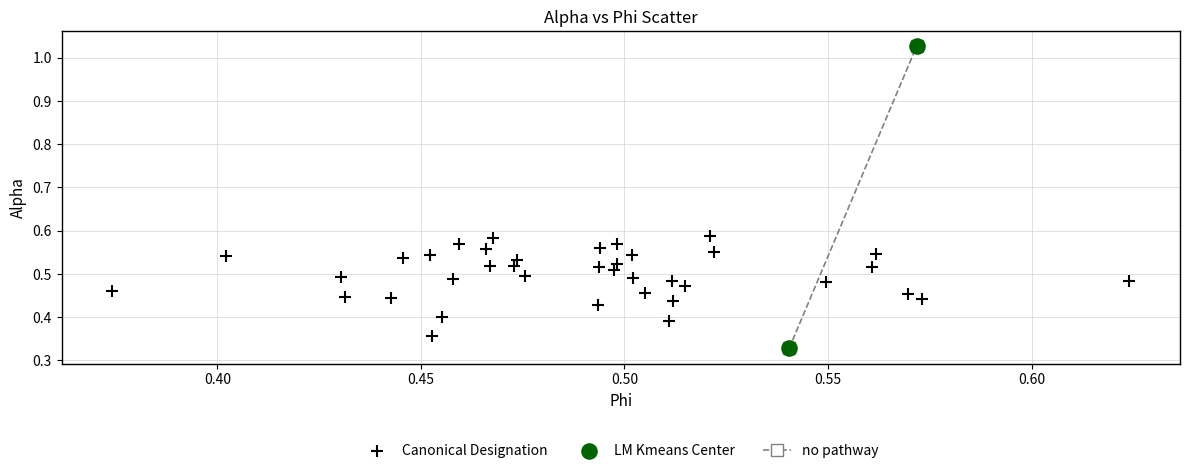

Which series has the widest spread of Y values?

LM Kmeans Center